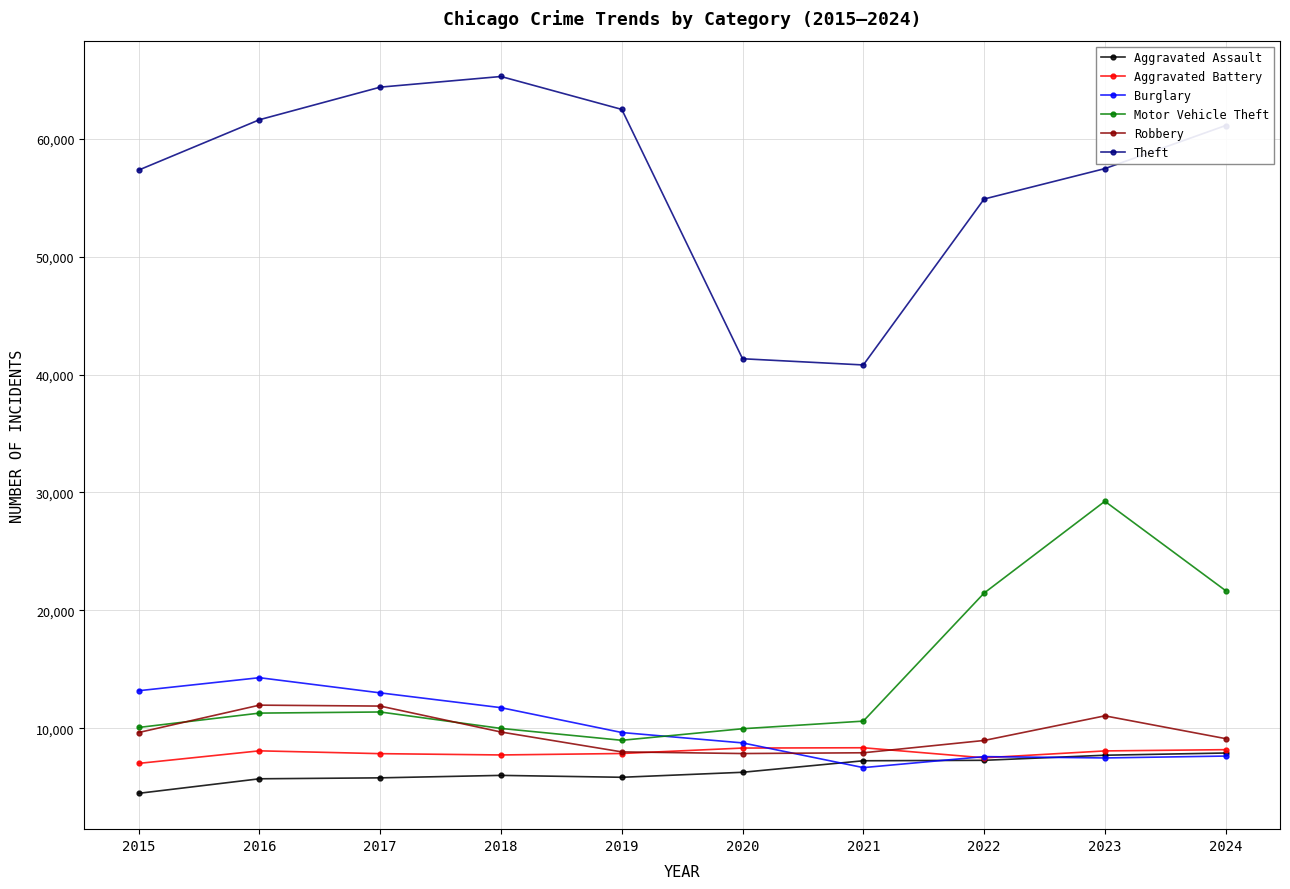

Which category has the highest value across all series?

2018